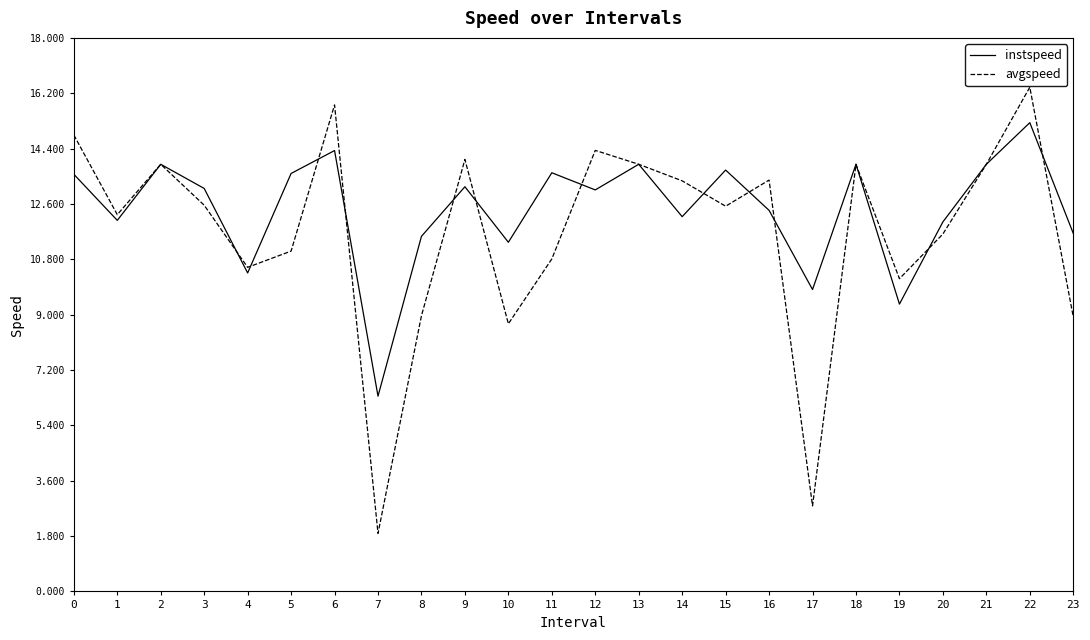

True or false: instspeed and avgspeed intersect in this chart.

True